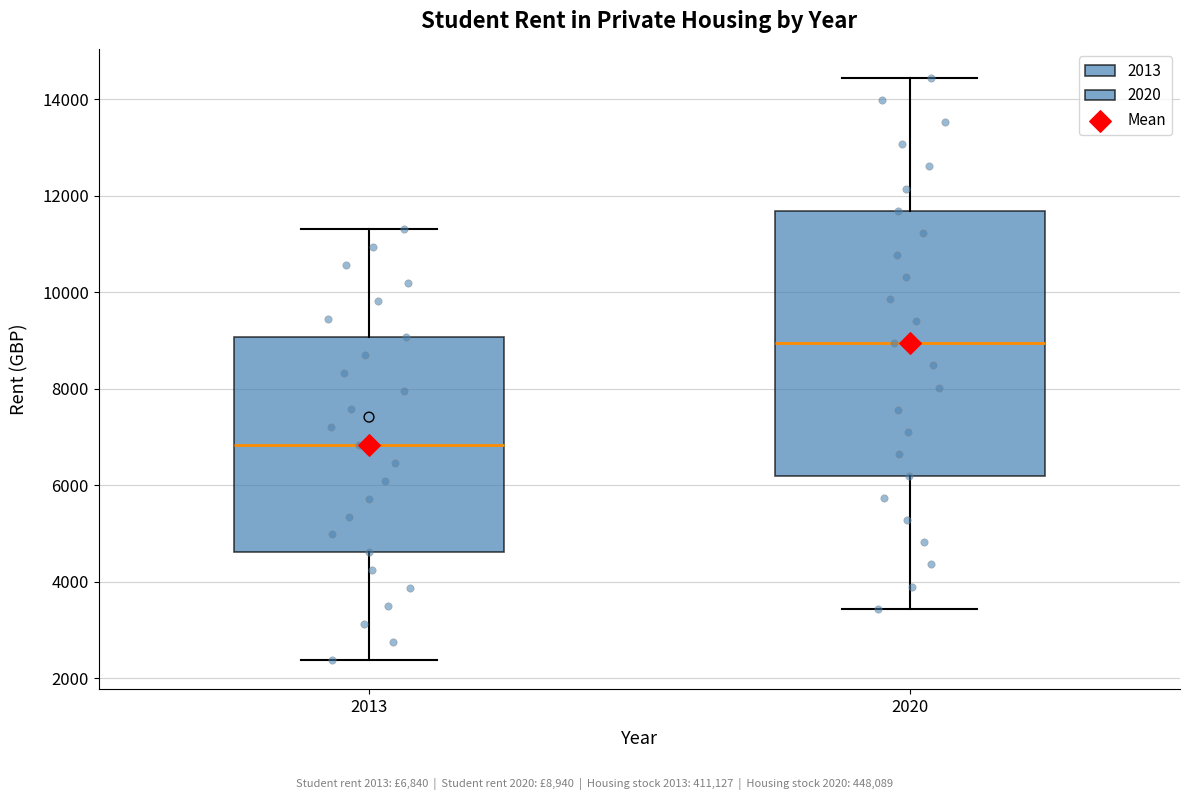

Reading left to right, read every box against the y-axis: the position of its median line, the range the box covers, and the ends of its whiskers. The values are not printed on the chart, so give them approximately, as read against the axis.

2013: median 6800, box 4600 to 9000, whiskers 2400 to 11400
2020: median 9000, box 6200 to 11600, whiskers 3400 to 14400